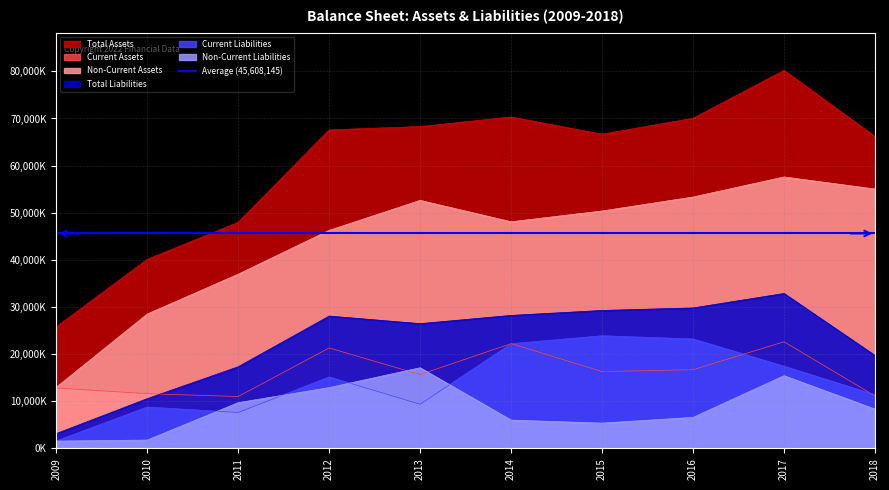

Where does the Total Liabilities series first go above 28073322?

2014